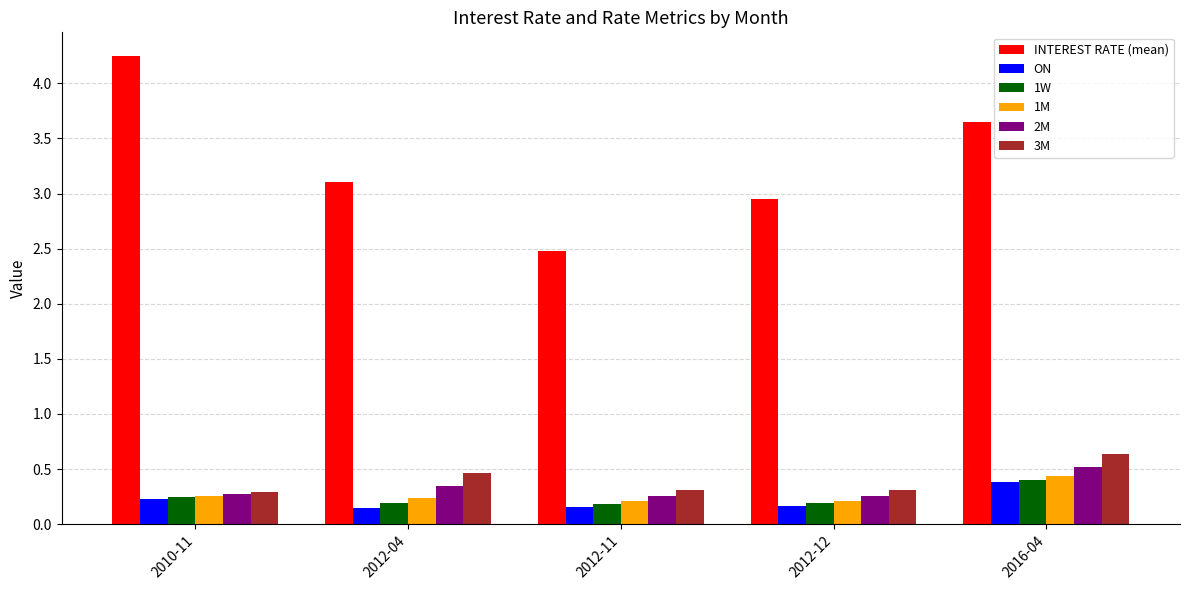

What is the total value across all series at 2012-04?

4.5